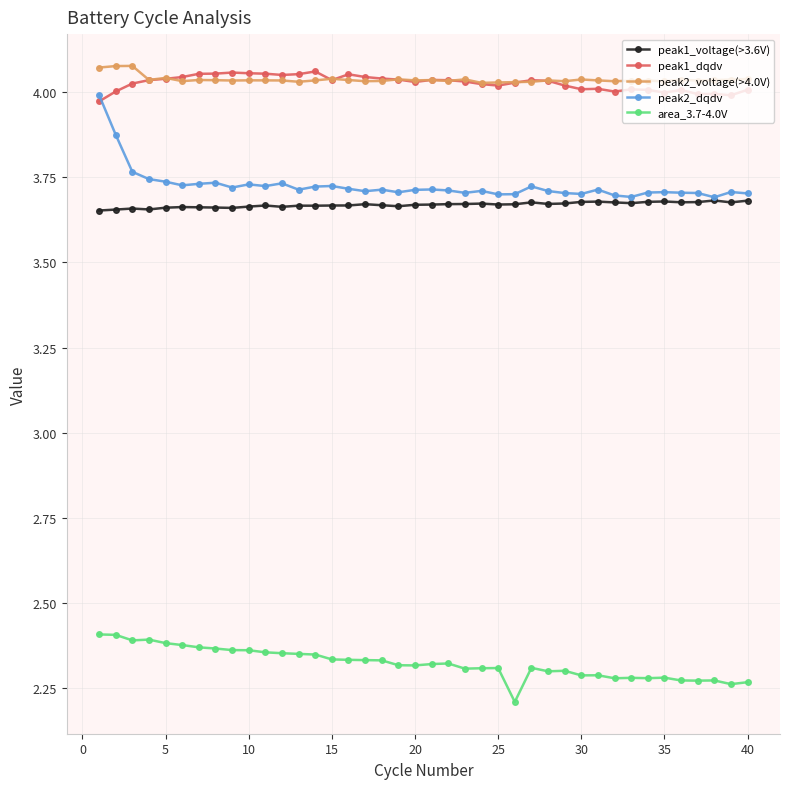

True or false: peak2_voltage(>4.0V) has more than 2 interior local peaks.

True